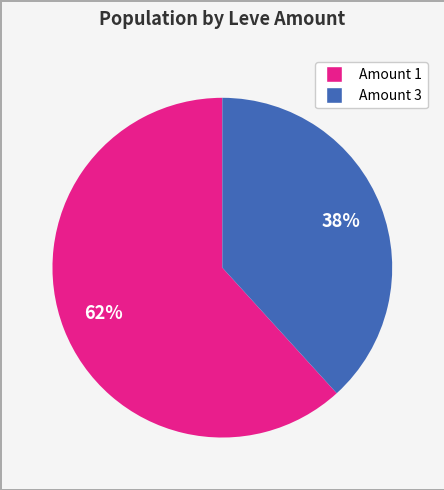

To the nearest percent, what is the difference between the largest and smallest slice percentages?

24%